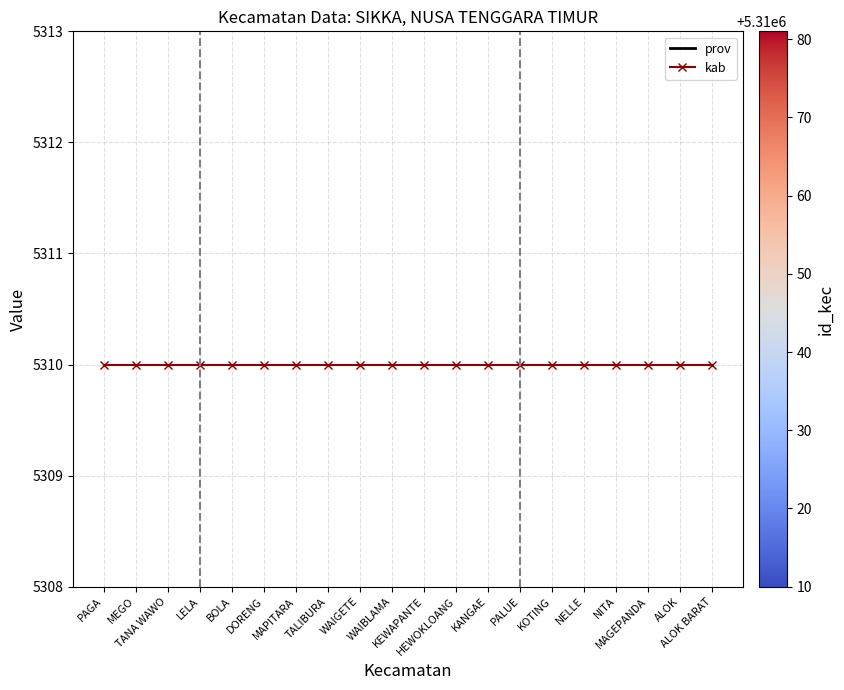

At how many categories does at least one series exceed 2062?

20